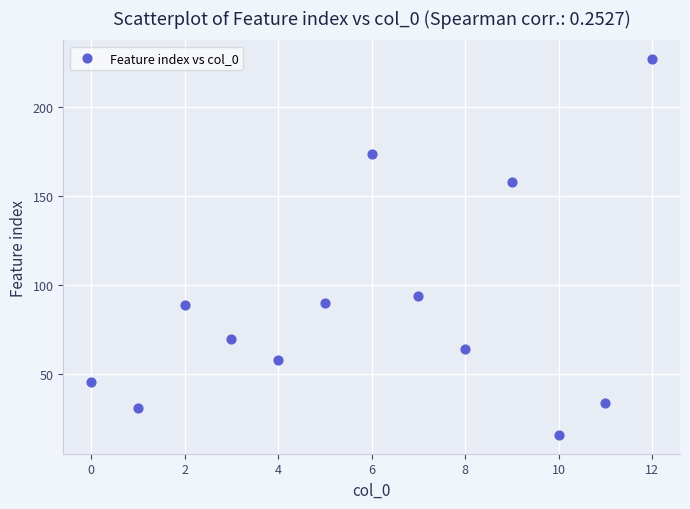

What is the range of Y values (max minus min)?

211